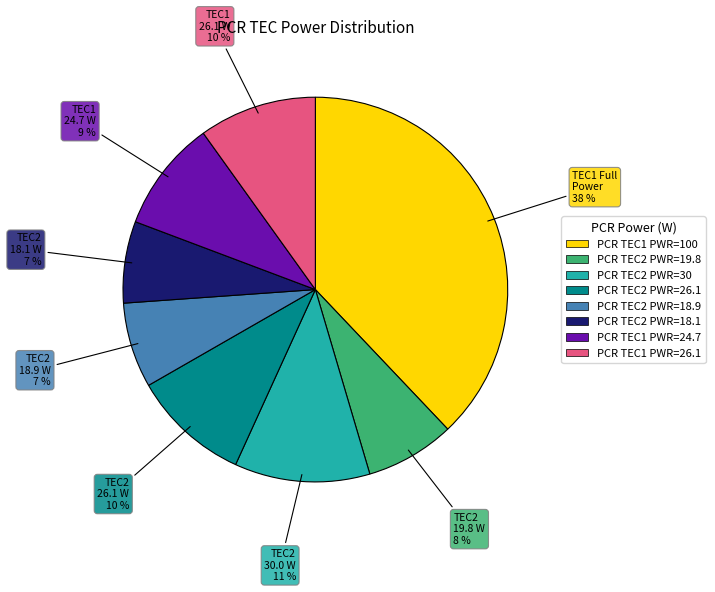

True or false: PCR TEC1 PWR=100 accounts for 27% of the total.

False